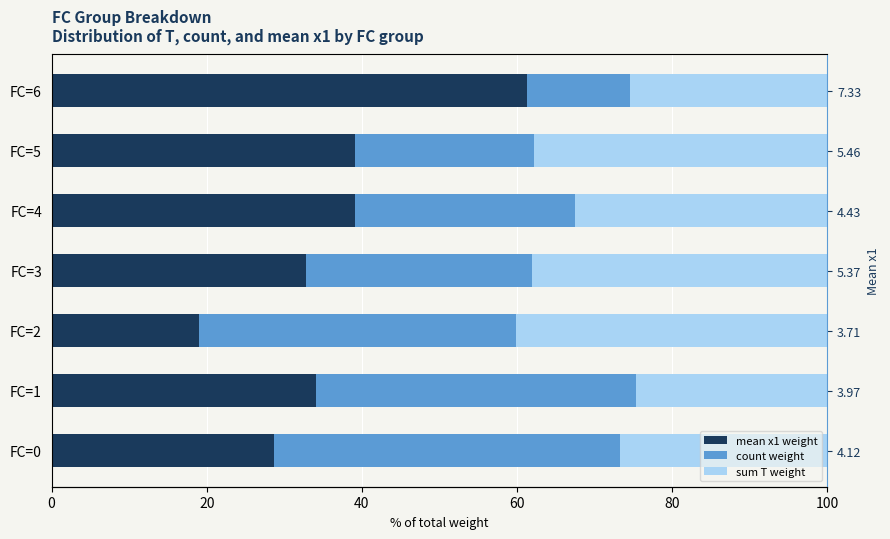

What is the total value across all series at FC=3?

100.0